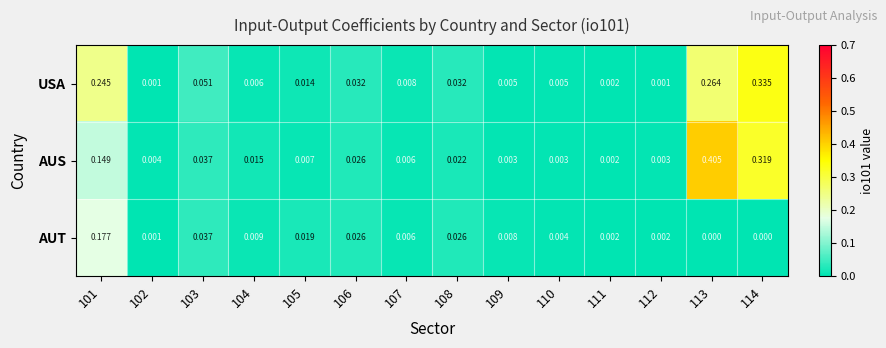

Is the value of AUS at 114 greater than the value of AUT at 109?

Yes